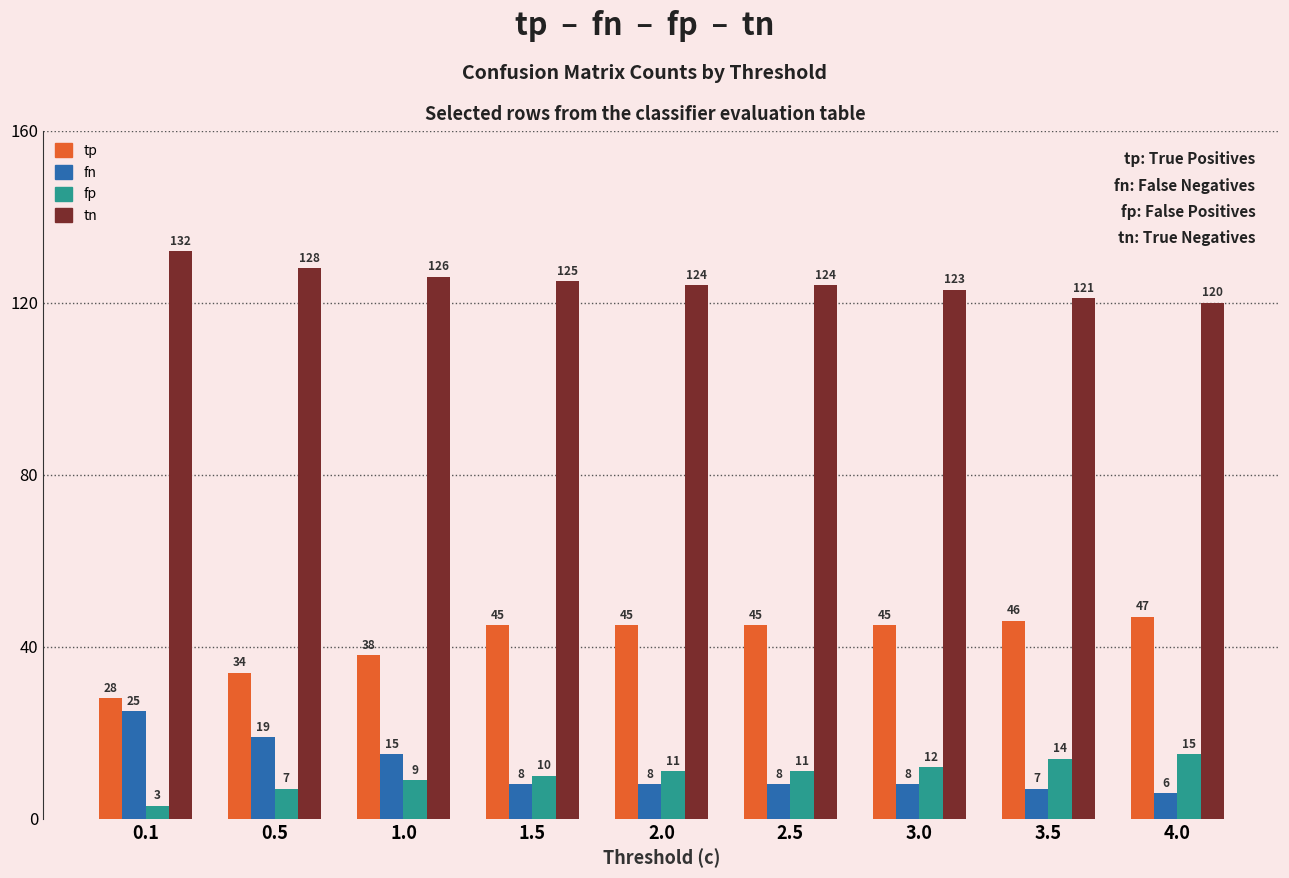

The value of tp at 0.5 is 34. True or false?

True